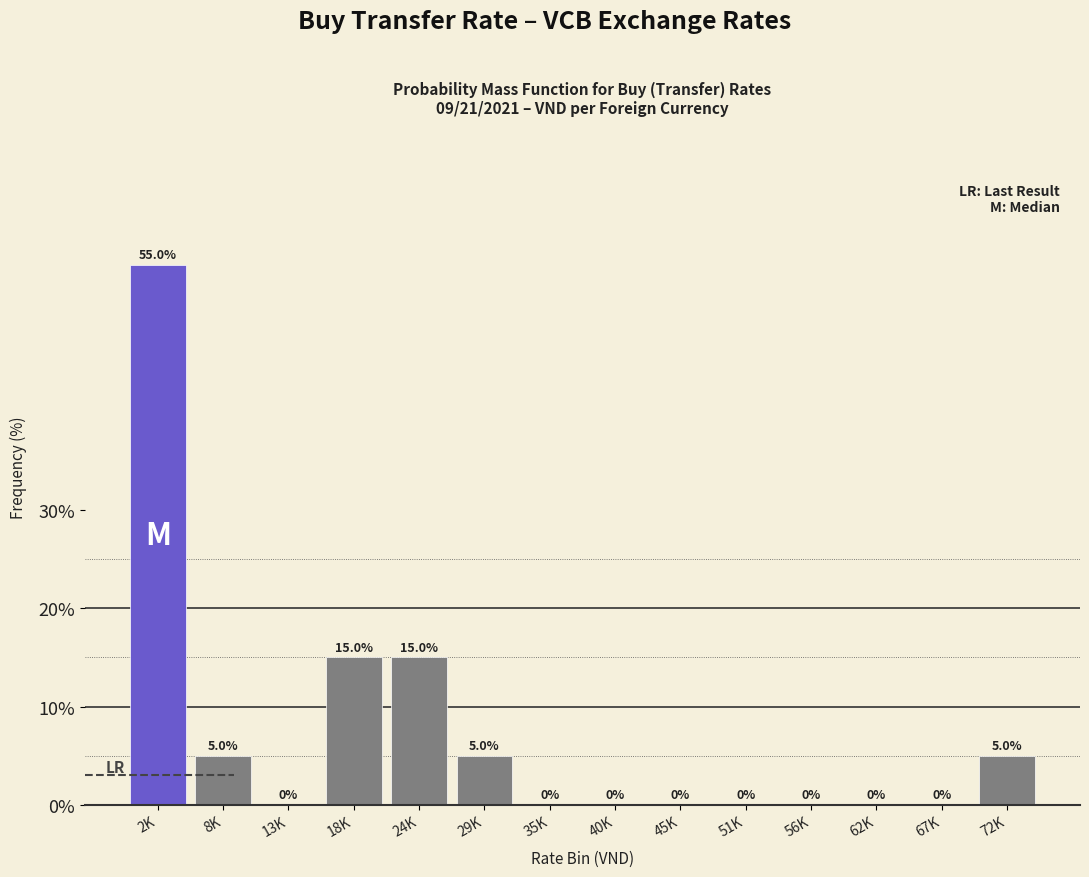

Reading left to right, transcribe all the data shown in this chart.

2K=55.0	8K=5.0	13K=0.0	18K=15.0	24K=15.0	29K=5.0	35K=0.0	40K=0.0	45K=0.0	51K=0.0	56K=0.0	62K=0.0	67K=0.0	72K=5.0